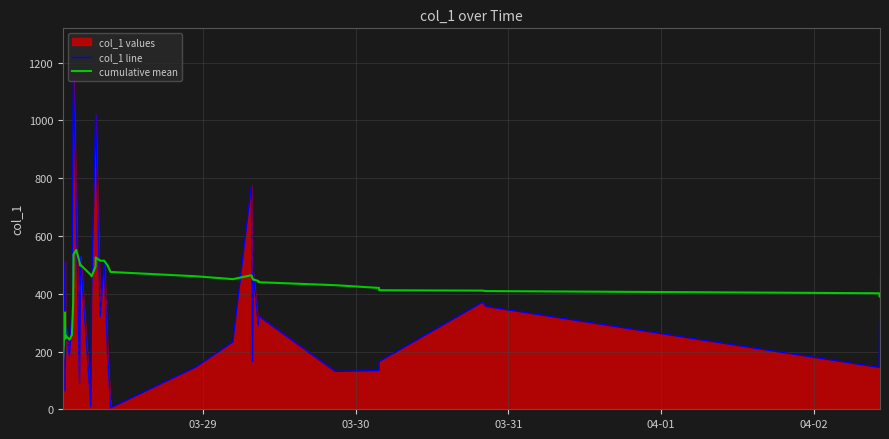

What is the maximum value shown in the chart?

1146.8